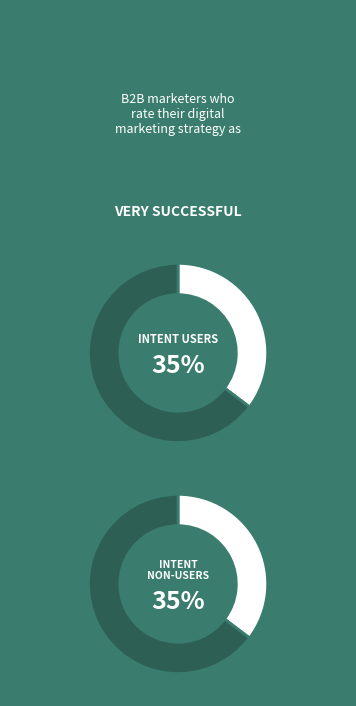

Does 28 account for over 50% of the chart?

No